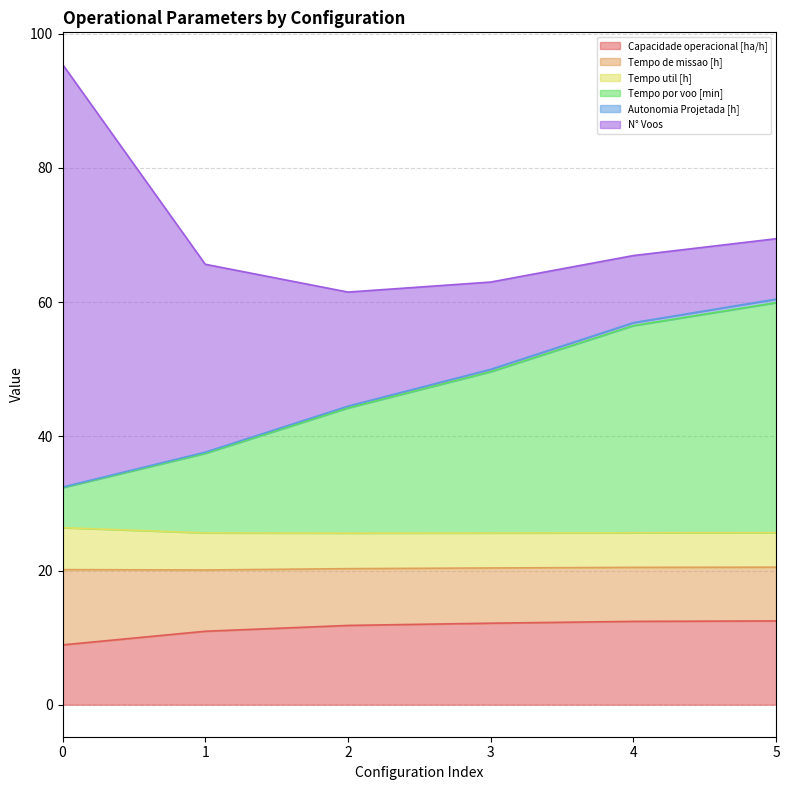

What is the lowest value of the Capacidade operacional [ha/h] series?

8.9